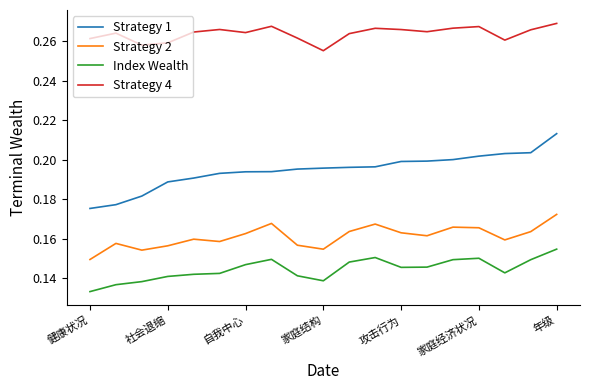

True or false: Index Wealth and Strategy 1 intersect in this chart.

False